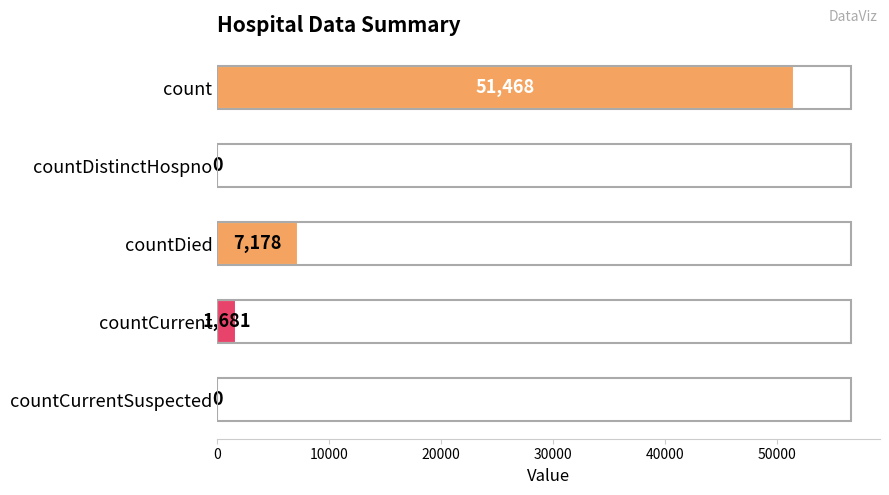

The chart shows a value of -21093 at countDistinctHospno. True or false?

False